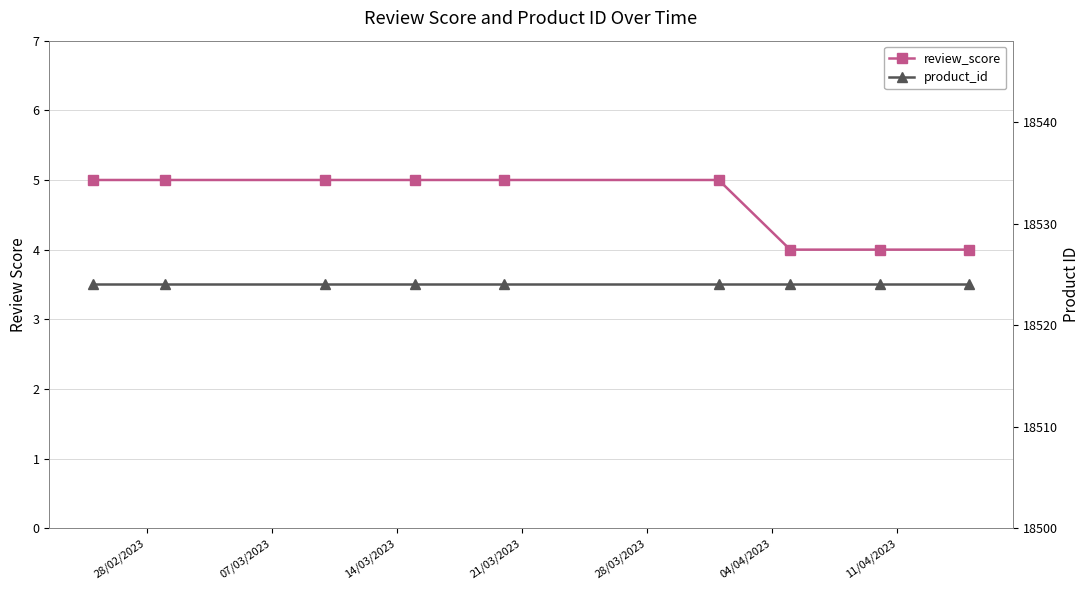

What is the value of the review_score point at the 4th from the left?

5